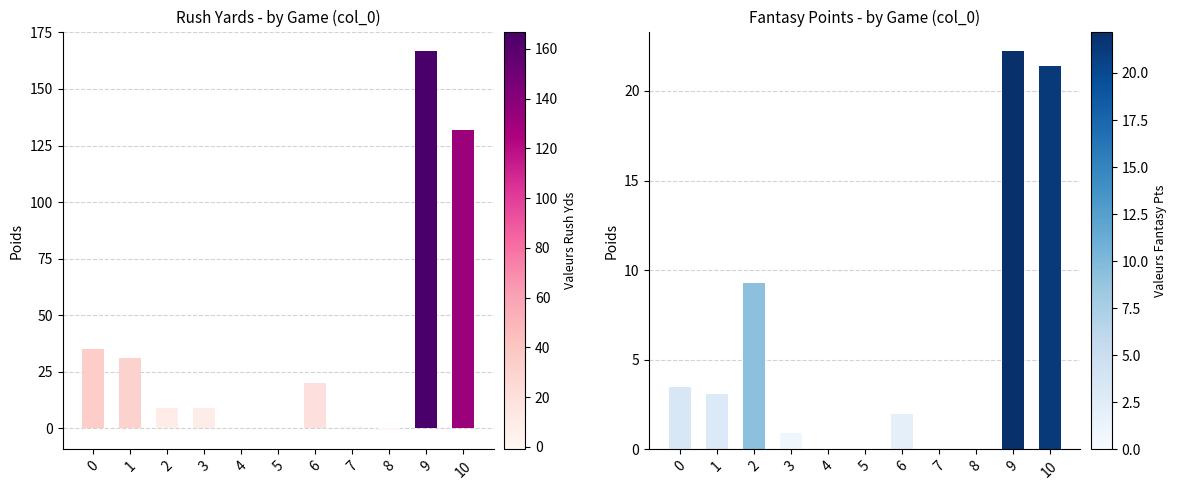

Rank the categories by rush_yds value from lowest to highest.

8, 4, 5, 7, 2, 3, 6, 1, 0, 10, 9